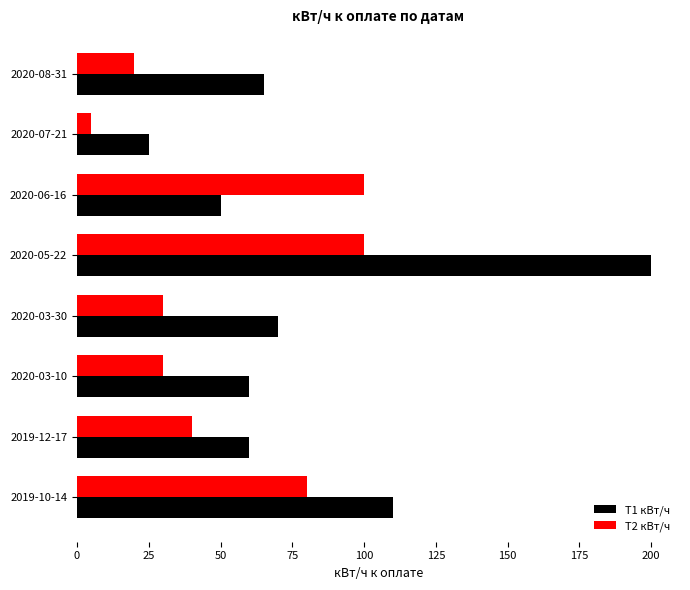

Between 2020-05-22 and 2020-07-21, which series saw the biggest shift?

T1 кВт/ч